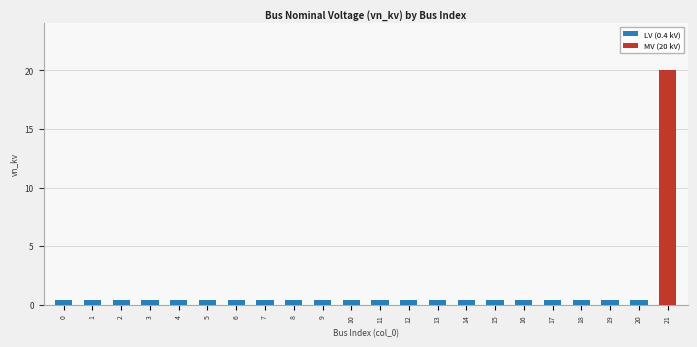

Reading right to left, transcribe all the data shown in this chart.

21=20.0	20=0.4	19=0.4	18=0.4	17=0.4	16=0.4	15=0.4	14=0.4	13=0.4	12=0.4	11=0.4	10=0.4	9=0.4	8=0.4	7=0.4	6=0.4	5=0.4	4=0.4	3=0.4	2=0.4	1=0.4	0=0.4